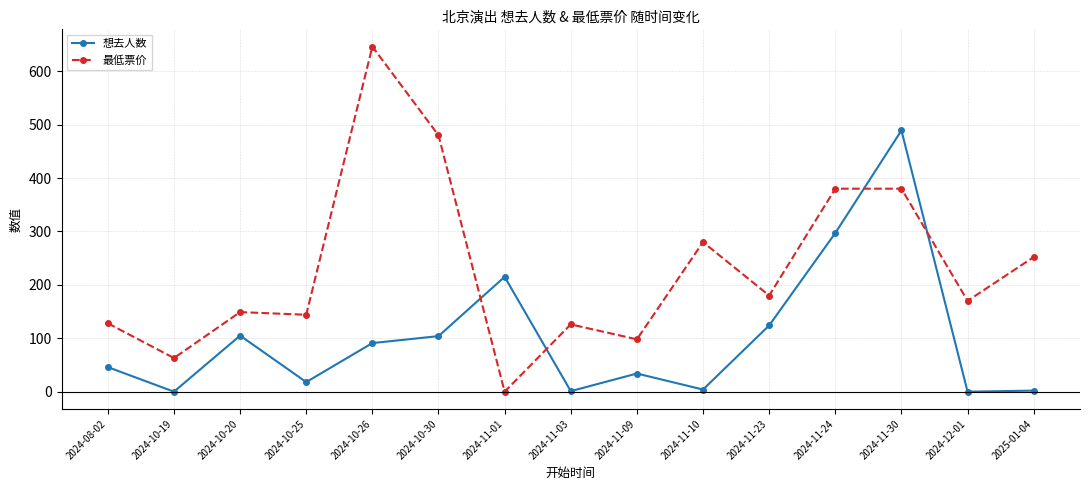

How many intersections are there between 最低票价 and 想去人数?

4